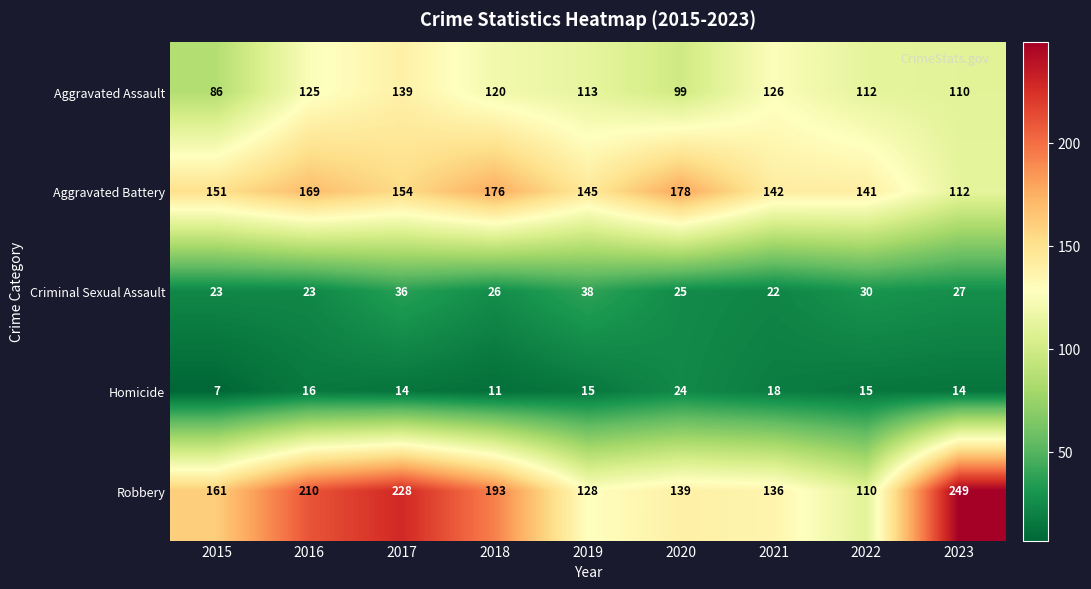

Which series has the largest range (max minus min)?

Robbery